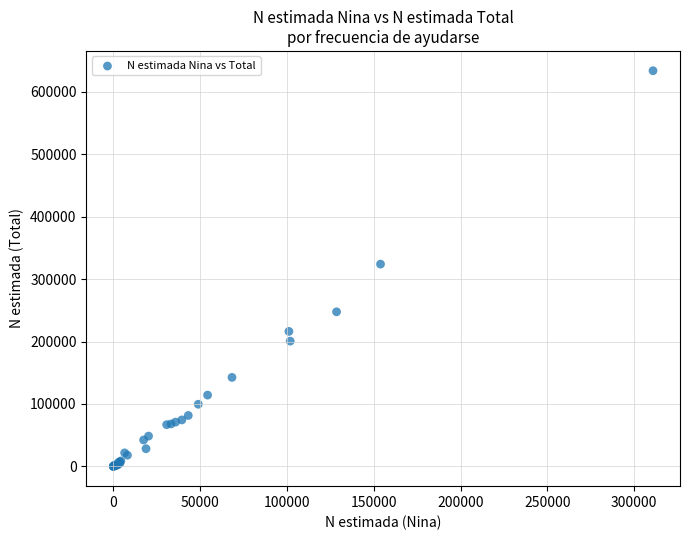

What Y value in the scatter plot is closest to 316991?

324083